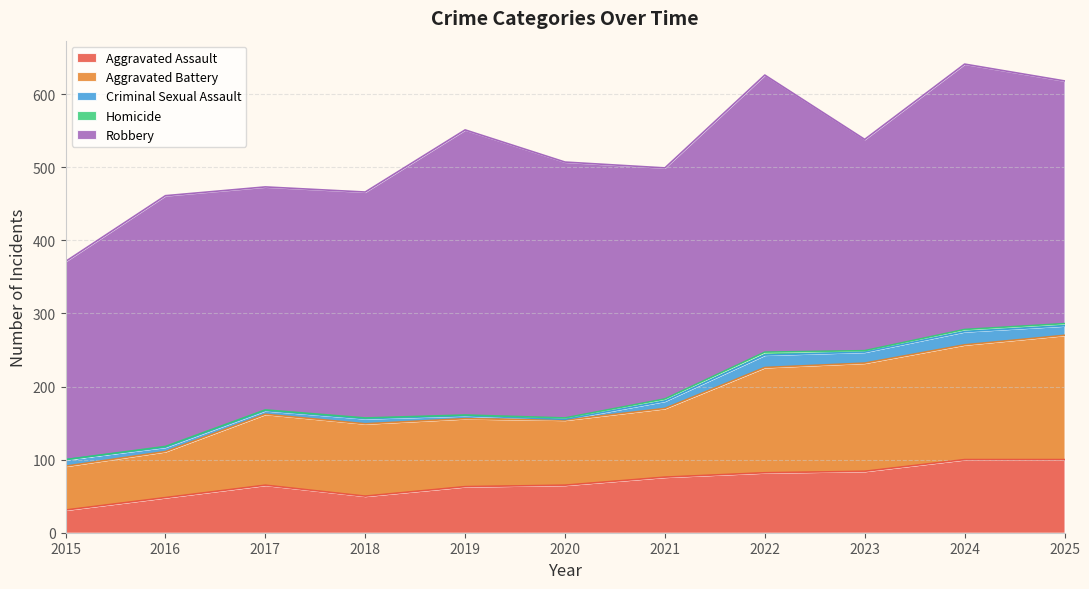

True or false: Robbery and Aggravated Assault intersect in this chart.

False